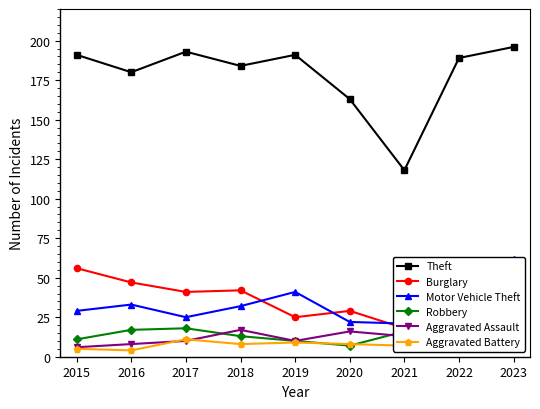

Which label corresponds to the largest value in the chart?

2023